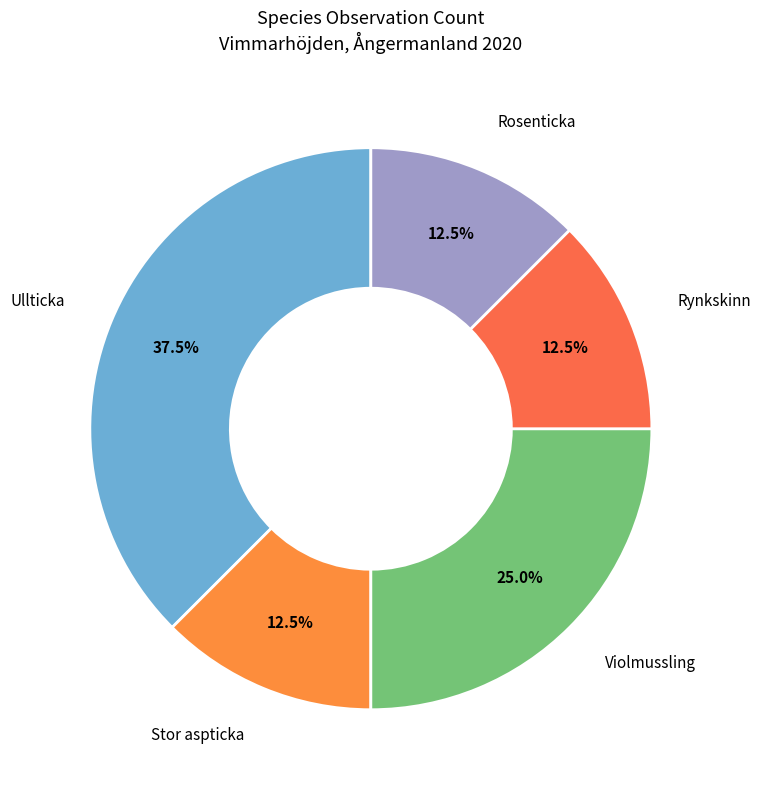

Which slice is the largest?

Ullticka